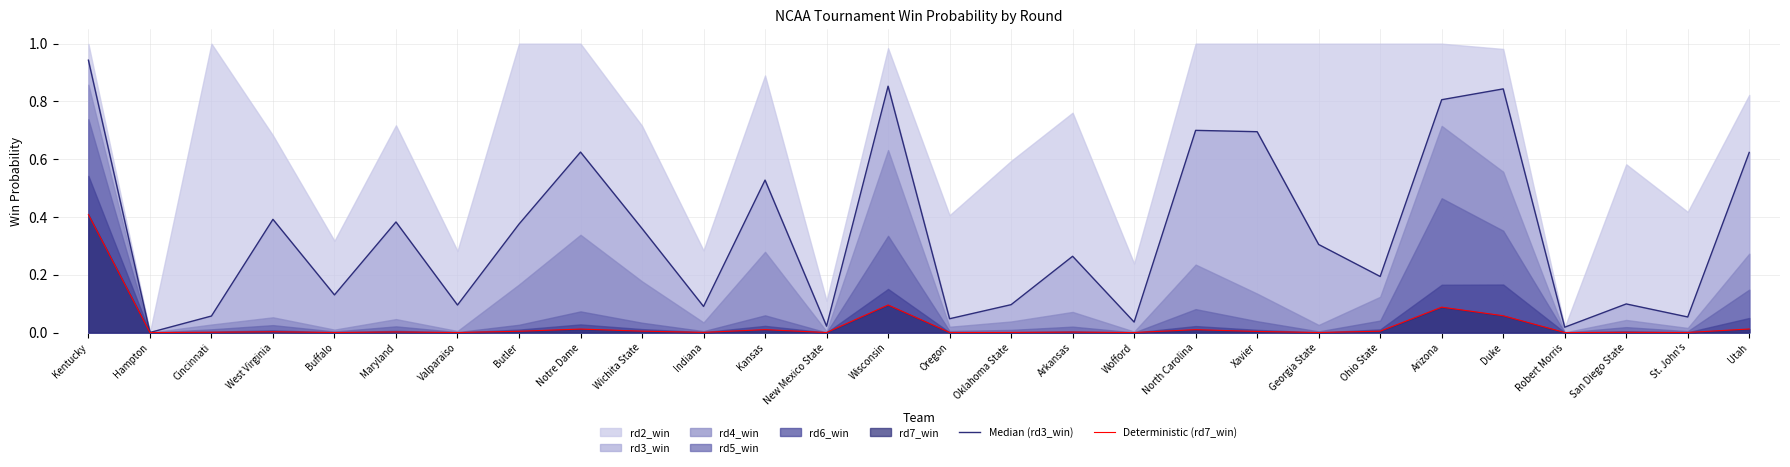

How many lines are shown in the chart?

2